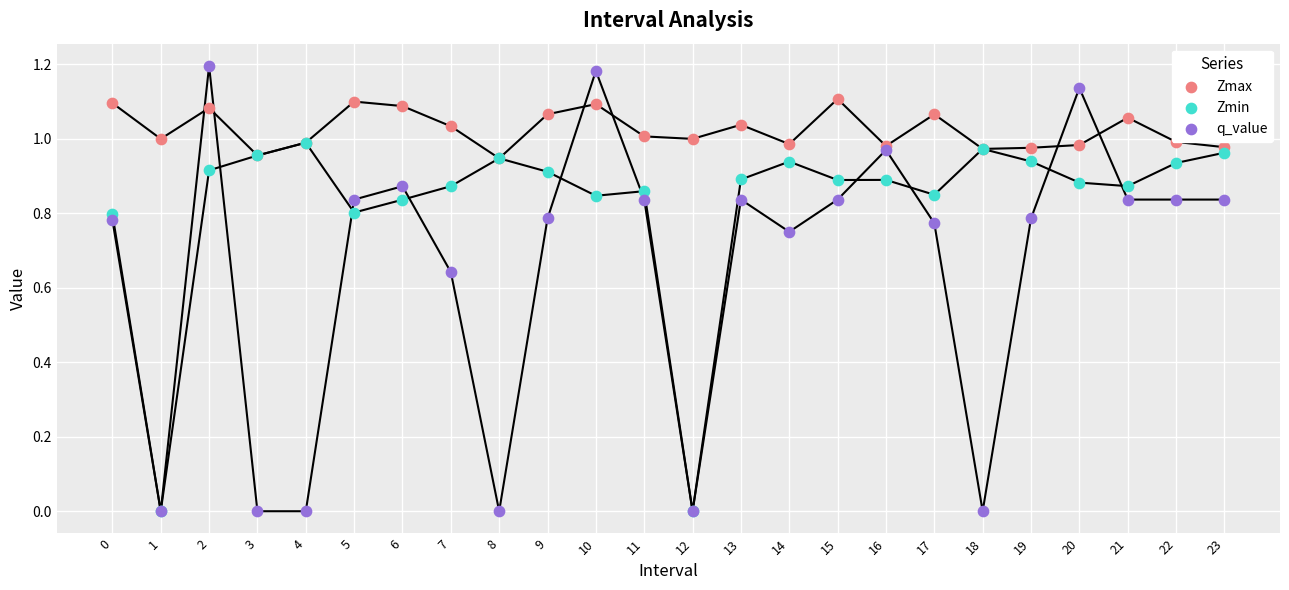

What are all the series names shown in the legend?

Zmax, Zmin, q_value